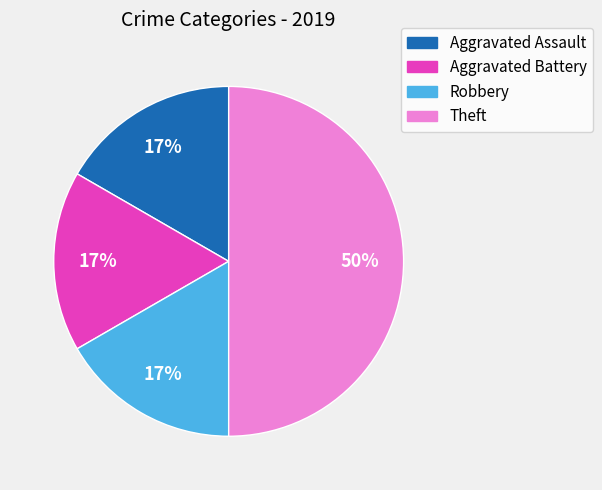

How many slices are in this pie chart?

4